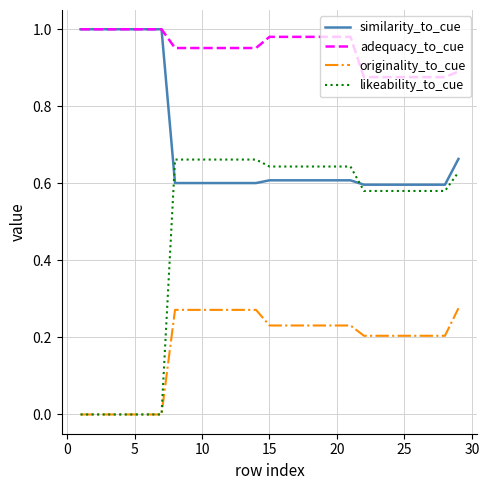

Which series has the largest range (max minus min)?

likeability_to_cue